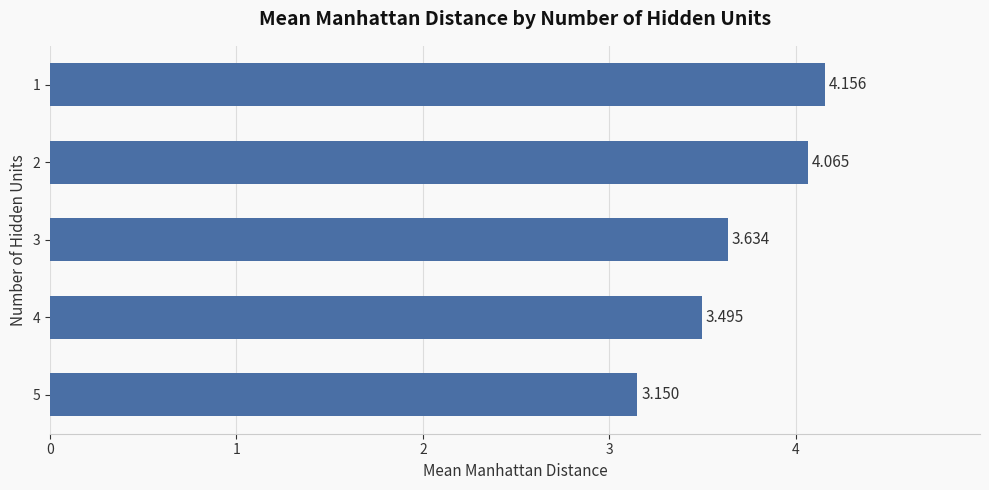

What is the minimum value shown in the chart?

3.1